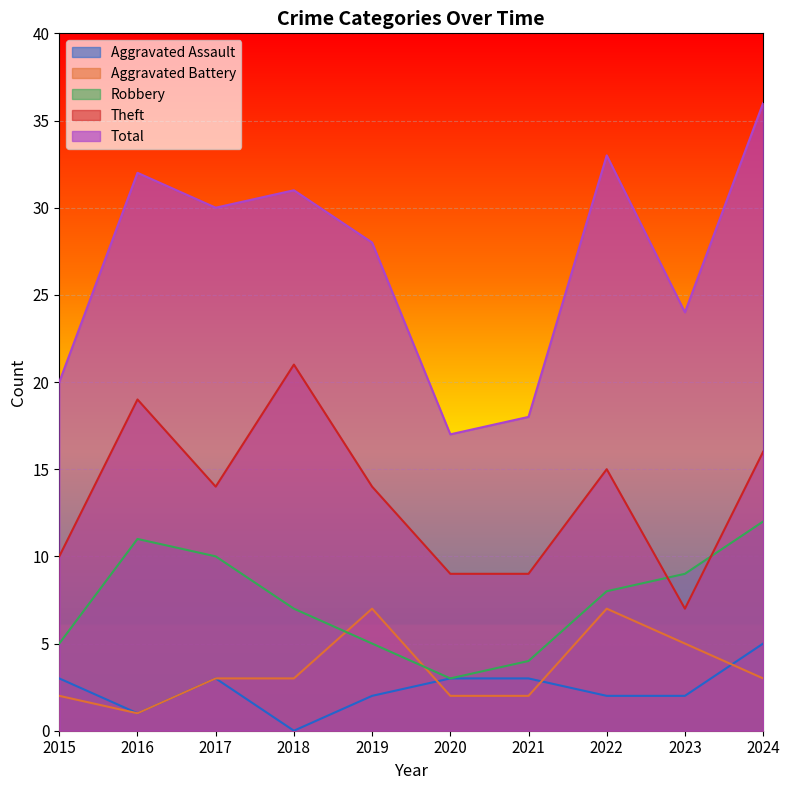

Which series has the largest range (max minus min)?

Total